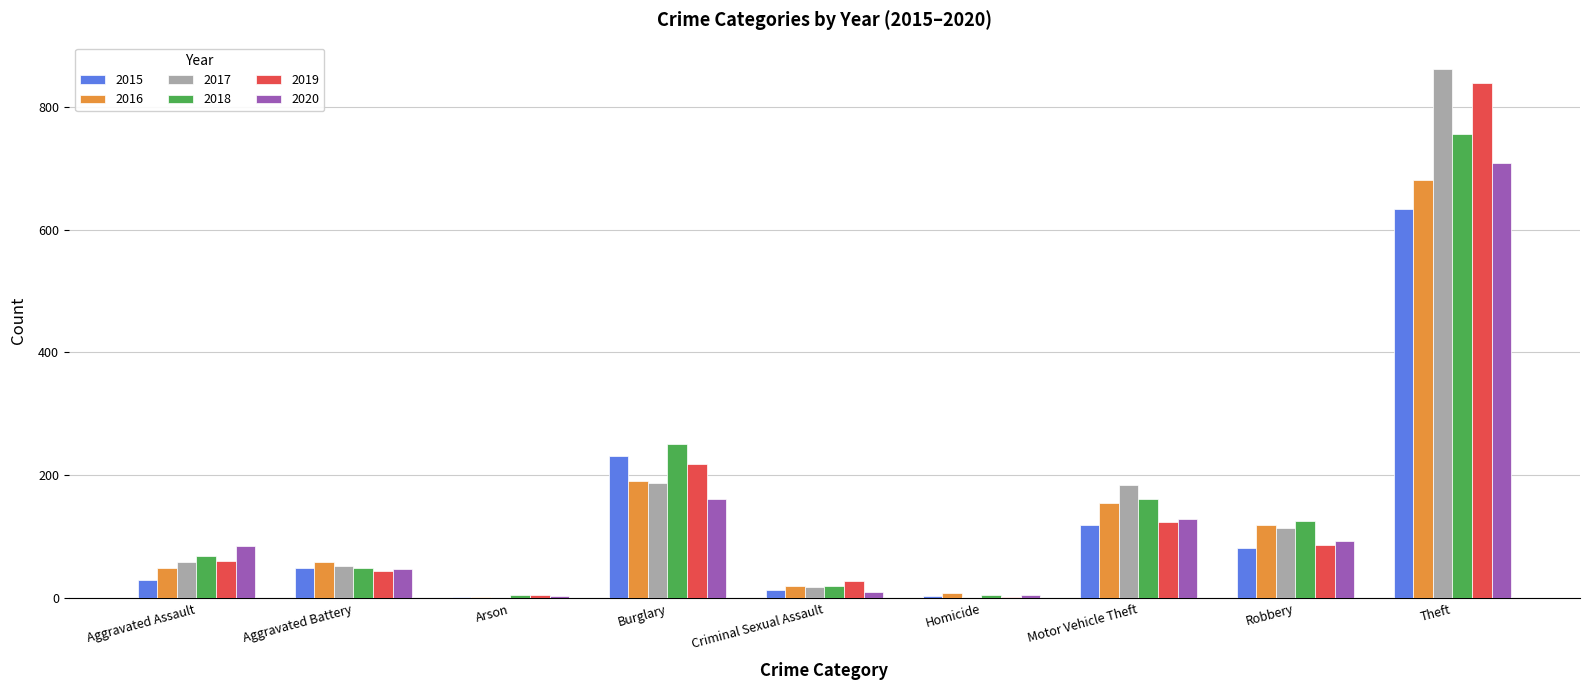

At which label is 2020 closest to 356?

Burglary